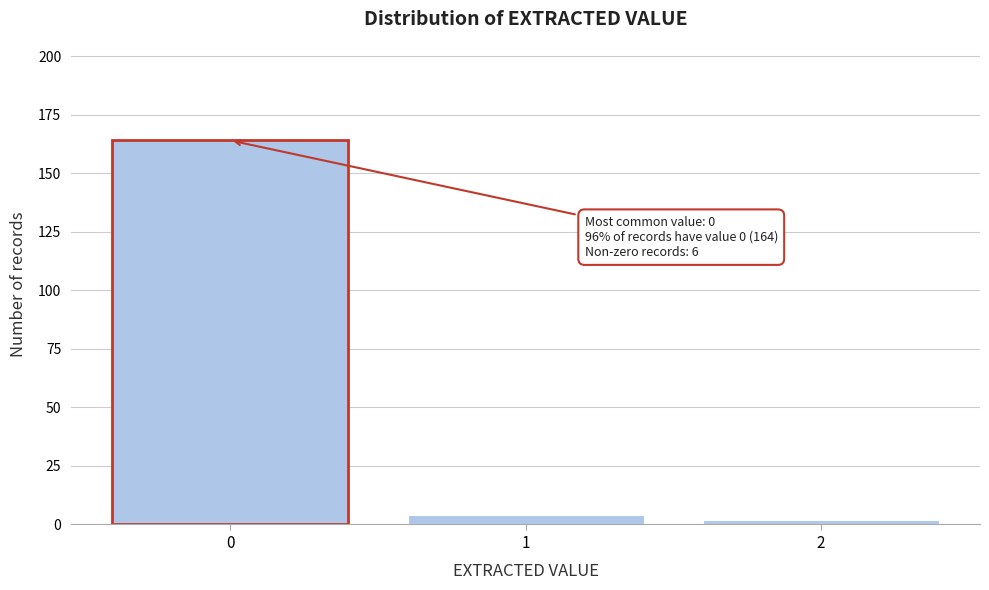

Reading right to left, list all the values displayed in this chart.

2	4	164